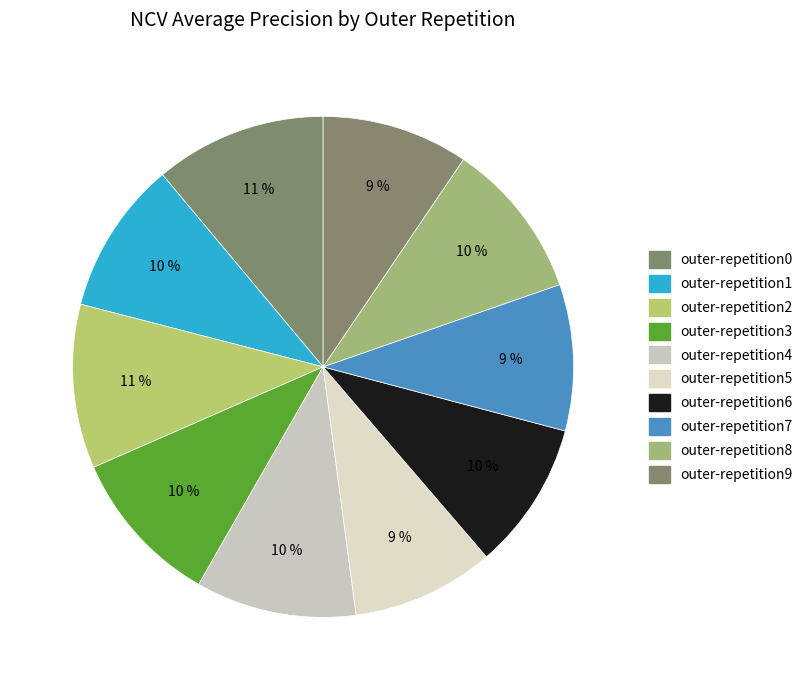

Count the number of slices in the pie.

10